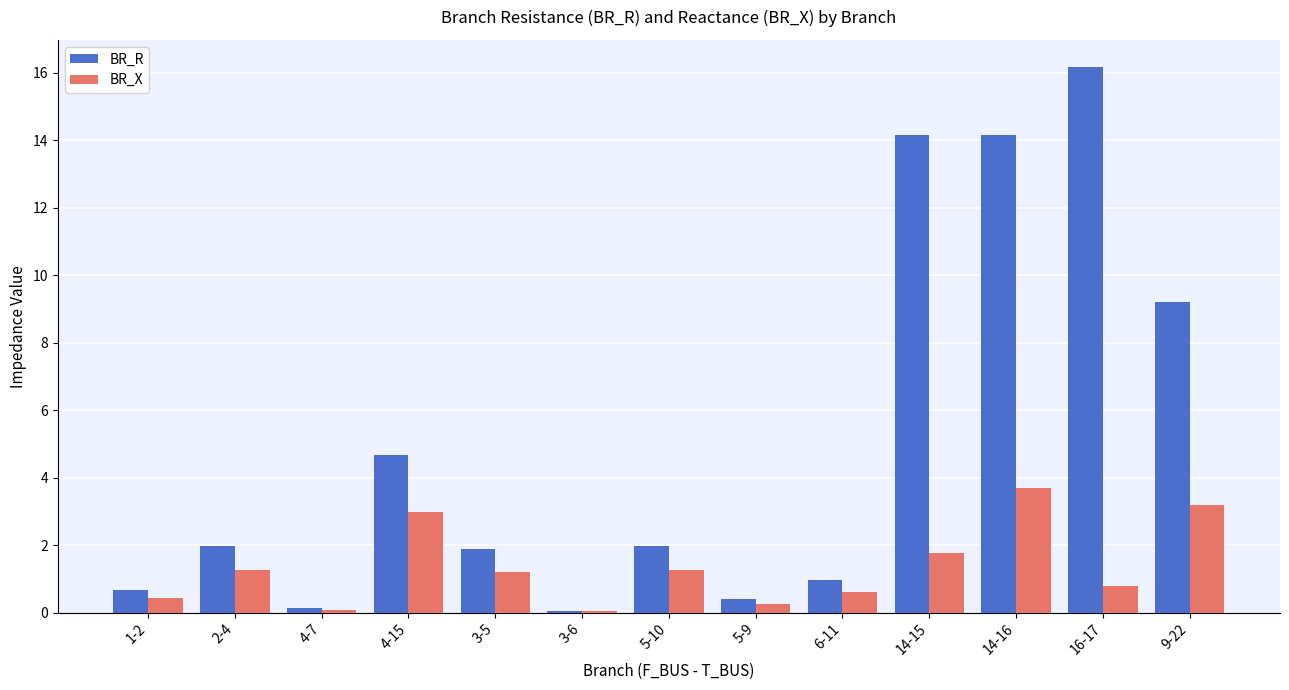

Where is BR_R nearest to the value 8?

9-22